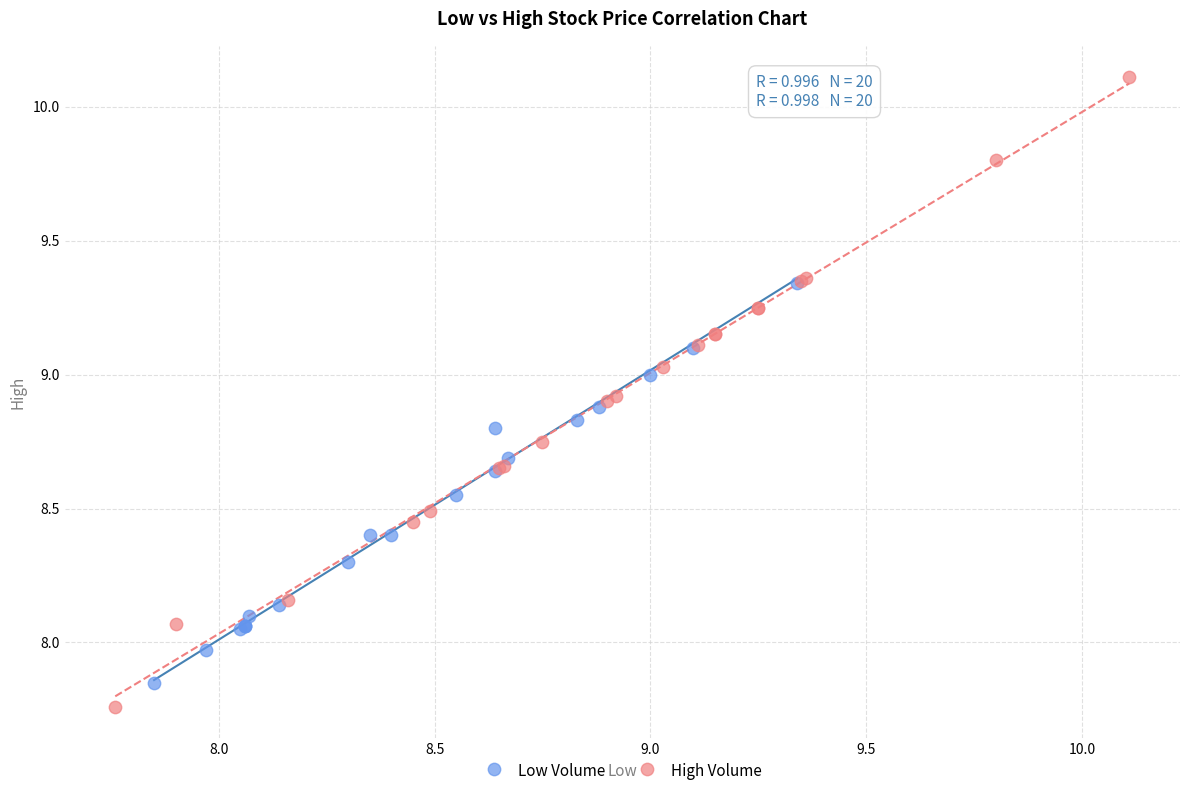

Which series has the largest Y range (max minus min)?

High Volume